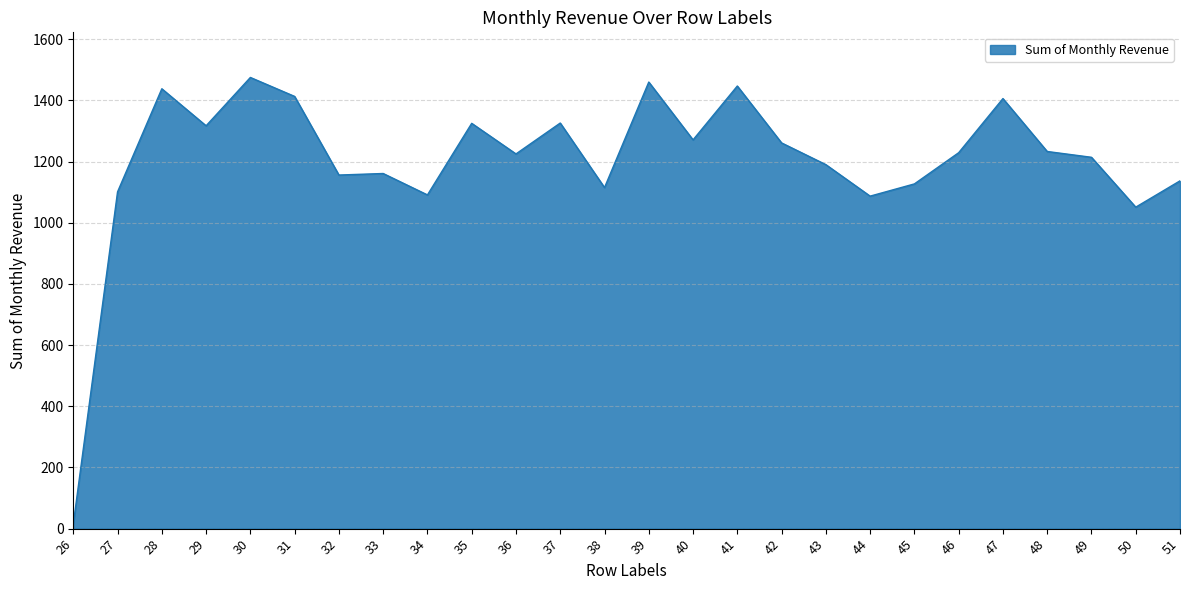

What is the difference between the values at 34 and 26?

1076